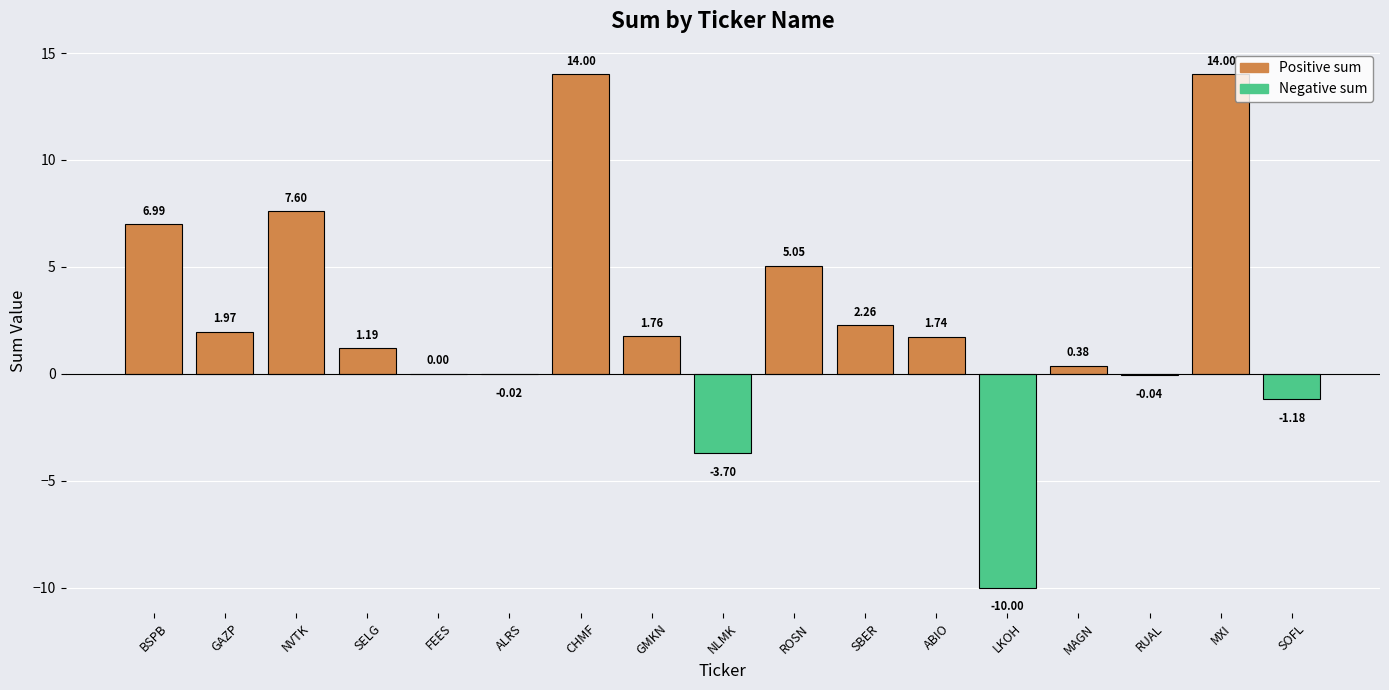

How many categories are shown in the chart?

17